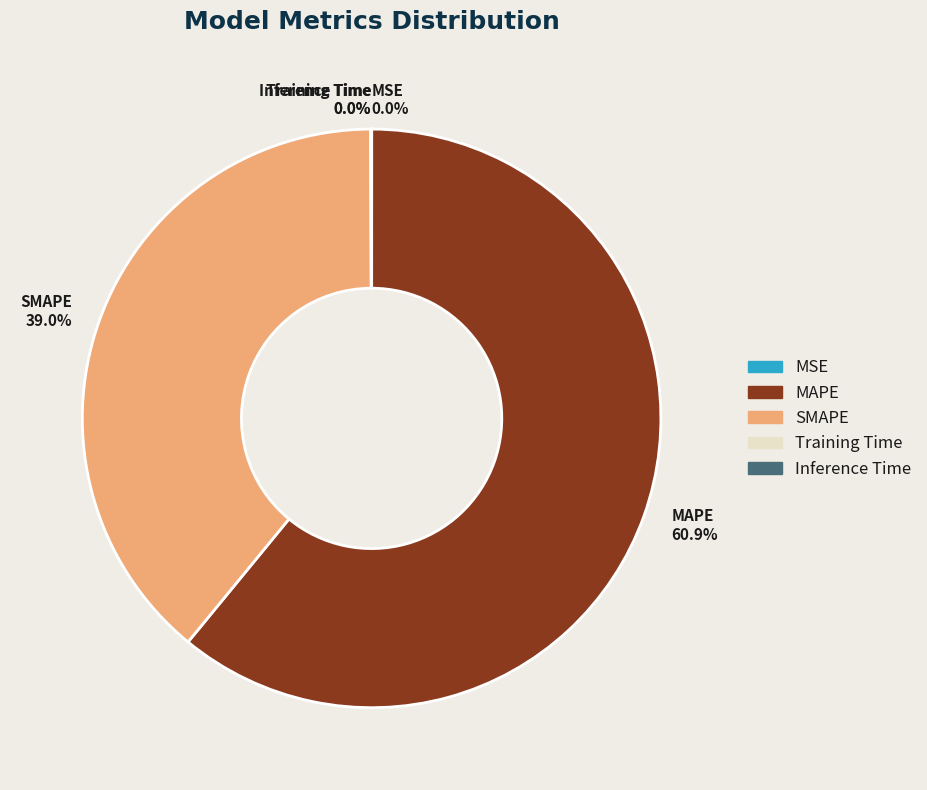

Which category accounts for the majority?

MAPE